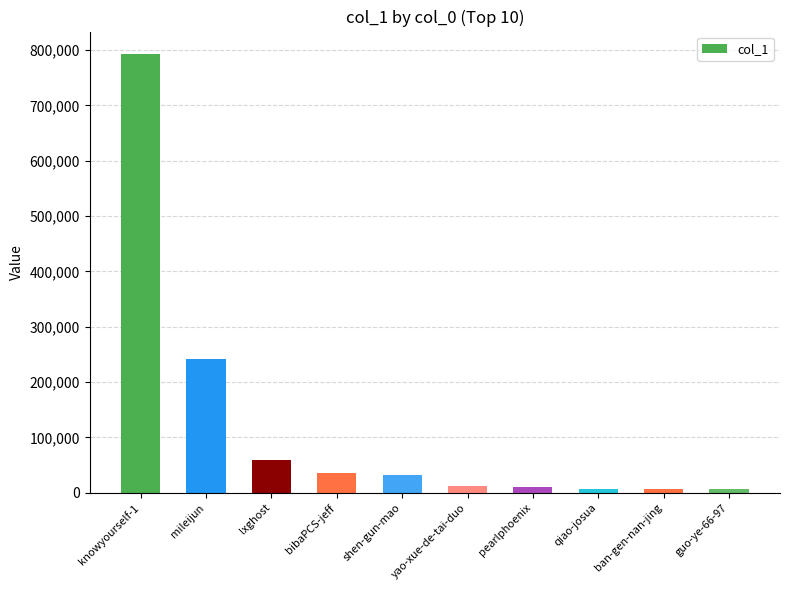

The value at bibaPCS-jeff is 35151. True or false?

True